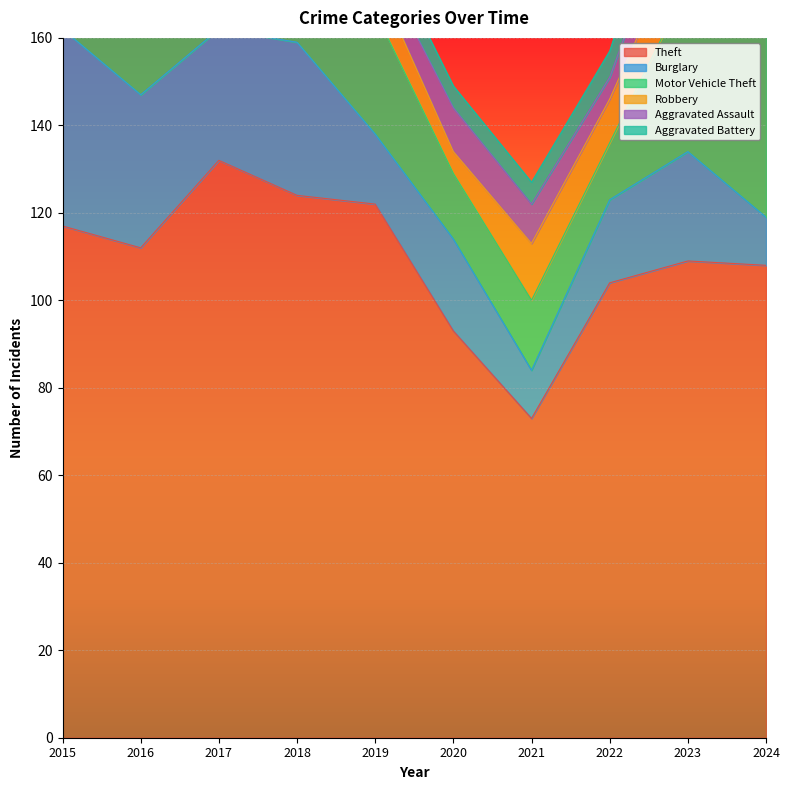

What is the difference between the highest and lowest values at 2023?

98